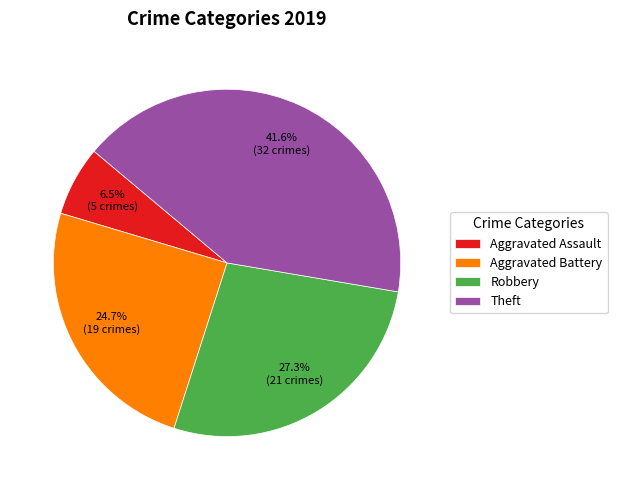

Approximately how many times larger is the value at Aggravated Battery compared to Aggravated Assault?

3.8